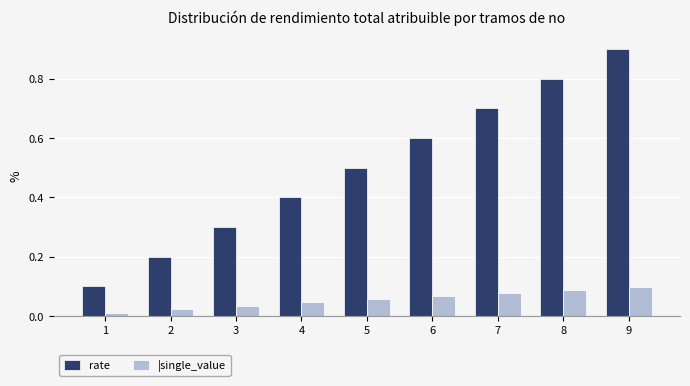

How many series are shown in this chart?

2